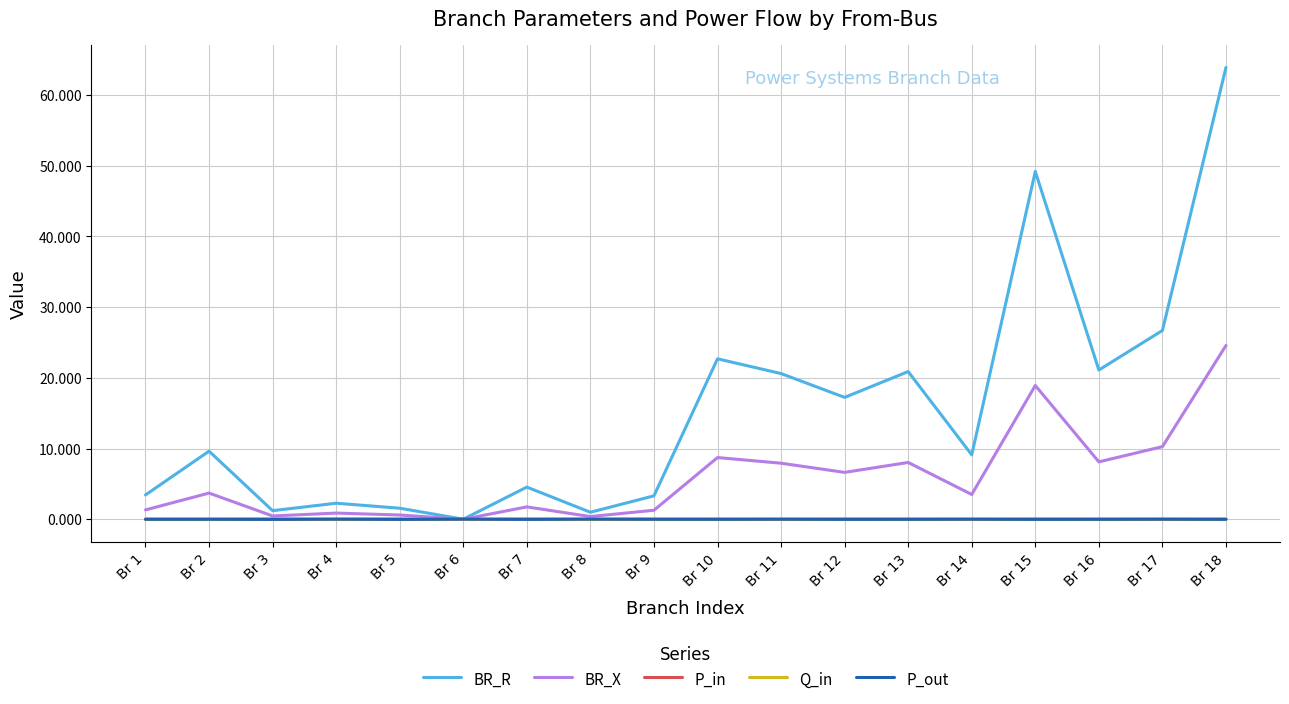

At which category does the chart reach its peak across all series?

Br 18